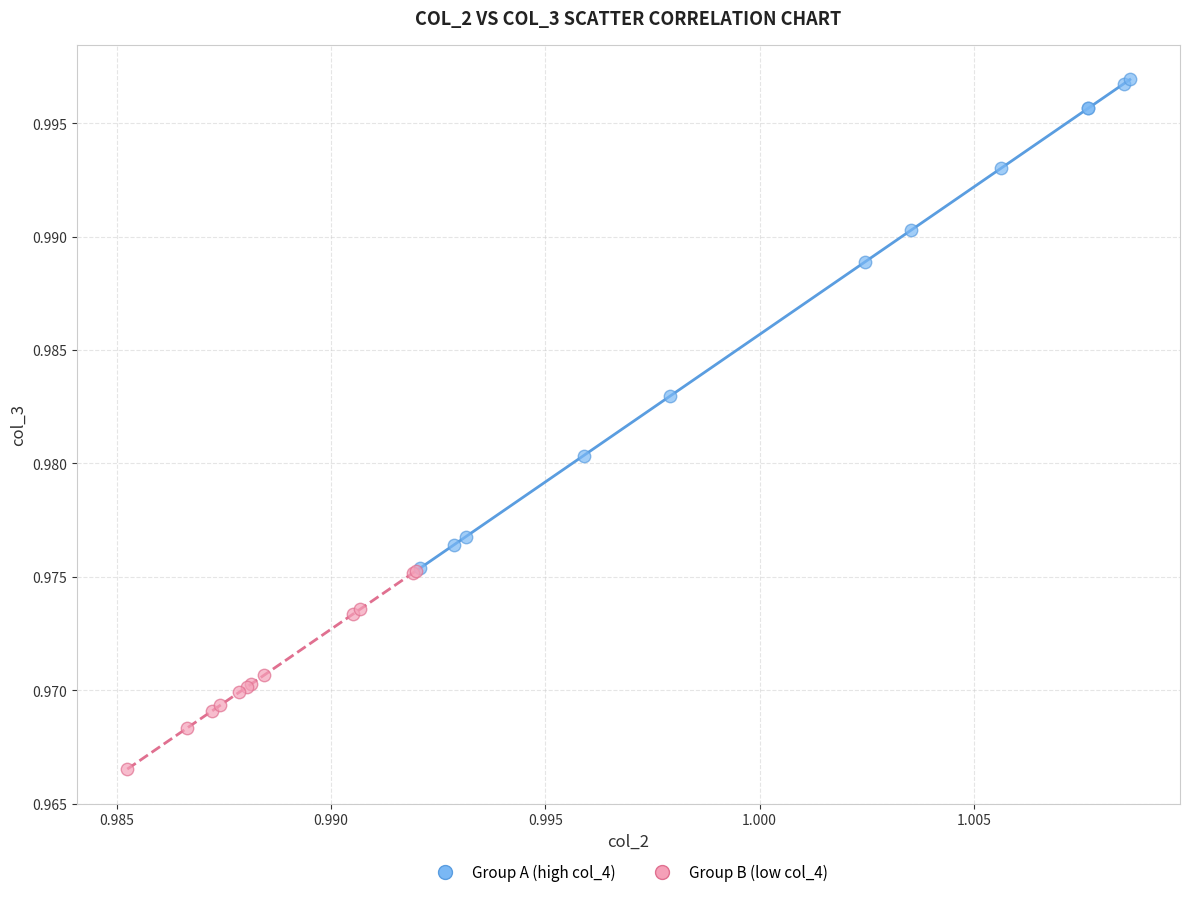

Which series has the widest spread of Y values?

Group A (high col_4)